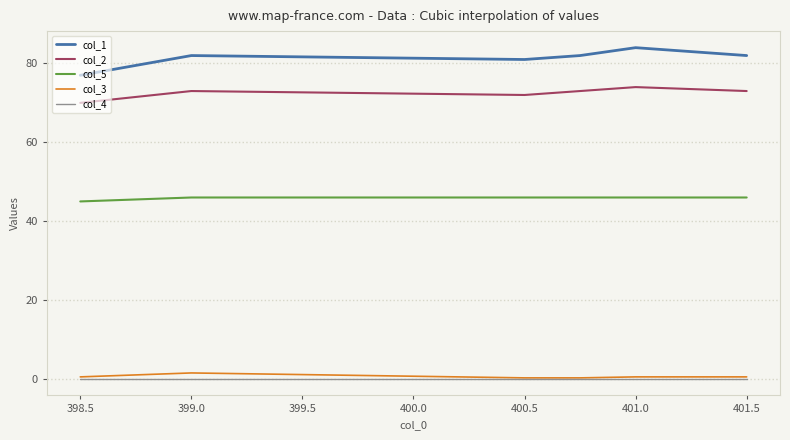

Which series has the widest spread of values?

col_1